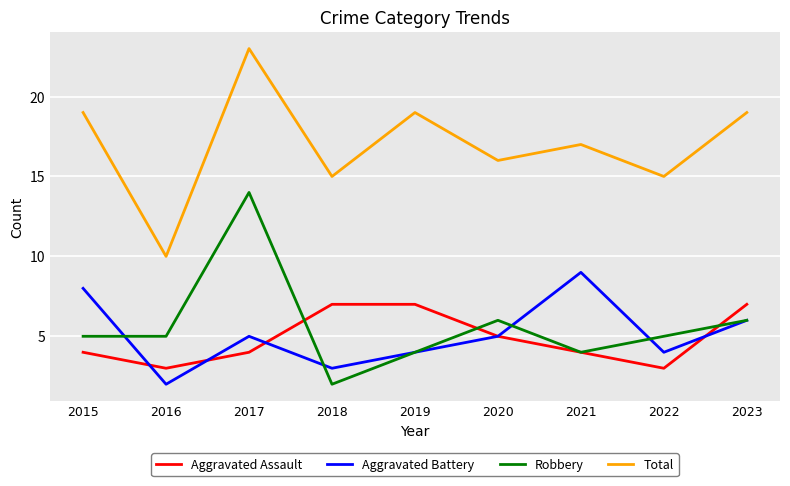

What is the approximate value of Aggravated Battery at 2023?

6